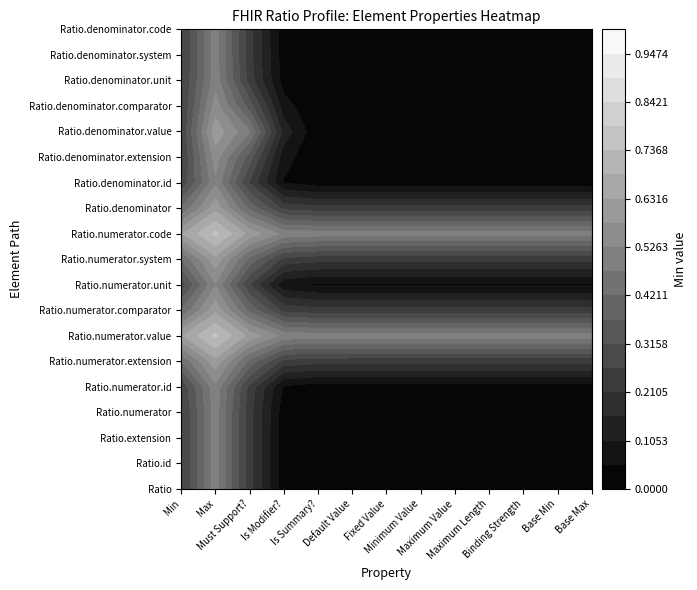

Reading right to left, what are all the values shown in this chart?

Ratio: Base Max=0	Base Min=0	Binding Strength=0	Maximum Length=0	Maximum Value=0	Minimum Value=0	Fixed Value=0	Default Value=0	Is Summary?=0	Is Modifier?=0	Must Support?=0	Max=0	Min=0
Ratio.id: Base Max=0	Base Min=0	Binding Strength=0	Maximum Length=0	Maximum Value=0	Minimum Value=0	Fixed Value=0	Default Value=0	Is Summary?=0	Is Modifier?=0	Must Support?=0	Max=0	Min=0
Ratio.extension: Base Max=0	Base Min=0	Binding Strength=0	Maximum Length=0	Maximum Value=0	Minimum Value=0	Fixed Value=0	Default Value=0	Is Summary?=0	Is Modifier?=0	Must Support?=0	Max=0	Min=0
Ratio.numerator: Base Max=0	Base Min=0	Binding Strength=0	Maximum Length=0	Maximum Value=0	Minimum Value=0	Fixed Value=0	Default Value=0	Is Summary?=0	Is Modifier?=0	Must Support?=0	Max=1	Min=0
Ratio.numerator.id: Base Max=0	Base Min=0	Binding Strength=0	Maximum Length=0	Maximum Value=0	Minimum Value=0	Fixed Value=0	Default Value=0	Is Summary?=0	Is Modifier?=0	Must Support?=0	Max=0	Min=0
Ratio.numerator.extension: Base Max=0	Base Min=0	Binding Strength=0	Maximum Length=0	Maximum Value=0	Minimum Value=0	Fixed Value=0	Default Value=0	Is Summary?=0	Is Modifier?=0	Must Support?=0	Max=0	Min=0
Ratio.numerator.value: Base Max=1	Base Min=1	Binding Strength=1	Maximum Length=1	Maximum Value=1	Minimum Value=1	Fixed Value=1	Default Value=1	Is Summary?=1	Is Modifier?=1	Must Support?=1	Max=1	Min=1
Ratio.numerator.comparator: Base Max=0	Base Min=0	Binding Strength=0	Maximum Length=0	Maximum Value=0	Minimum Value=0	Fixed Value=0	Default Value=0	Is Summary?=0	Is Modifier?=0	Must Support?=0	Max=0	Min=0
Ratio.numerator.unit: Base Max=0	Base Min=0	Binding Strength=0	Maximum Length=0	Maximum Value=0	Minimum Value=0	Fixed Value=0	Default Value=0	Is Summary?=0	Is Modifier?=0	Must Support?=0	Max=0	Min=0
Ratio.numerator.system: Base Max=0	Base Min=0	Binding Strength=0	Maximum Length=0	Maximum Value=0	Minimum Value=0	Fixed Value=0	Default Value=0	Is Summary?=0	Is Modifier?=0	Must Support?=0	Max=0	Min=0
Ratio.numerator.code: Base Max=1	Base Min=1	Binding Strength=1	Maximum Length=1	Maximum Value=1	Minimum Value=1	Fixed Value=1	Default Value=1	Is Summary?=1	Is Modifier?=1	Must Support?=1	Max=1	Min=1
Ratio.denominator: Base Max=0	Base Min=0	Binding Strength=0	Maximum Length=0	Maximum Value=0	Minimum Value=0	Fixed Value=0	Default Value=0	Is Summary?=0	Is Modifier?=0	Must Support?=0	Max=0	Min=0
Ratio.denominator.id: Base Max=0	Base Min=0	Binding Strength=0	Maximum Length=0	Maximum Value=0	Minimum Value=0	Fixed Value=0	Default Value=0	Is Summary?=0	Is Modifier?=0	Must Support?=0	Max=0	Min=0
Ratio.denominator.extension: Base Max=0	Base Min=0	Binding Strength=0	Maximum Length=0	Maximum Value=0	Minimum Value=0	Fixed Value=0	Default Value=0	Is Summary?=0	Is Modifier?=0	Must Support?=0	Max=0	Min=0
Ratio.denominator.value: Base Max=0	Base Min=0	Binding Strength=0	Maximum Length=0	Maximum Value=0	Minimum Value=0	Fixed Value=0	Default Value=0	Is Summary?=0	Is Modifier?=0	Must Support?=1	Max=0	Min=0
Ratio.denominator.comparator: Base Max=0	Base Min=0	Binding Strength=0	Maximum Length=0	Maximum Value=0	Minimum Value=0	Fixed Value=0	Default Value=0	Is Summary?=0	Is Modifier?=0	Must Support?=0	Max=0	Min=0
Ratio.denominator.unit: Base Max=0	Base Min=0	Binding Strength=0	Maximum Length=0	Maximum Value=0	Minimum Value=0	Fixed Value=0	Default Value=0	Is Summary?=0	Is Modifier?=0	Must Support?=0	Max=0	Min=0
Ratio.denominator.system: Base Max=0	Base Min=0	Binding Strength=0	Maximum Length=0	Maximum Value=0	Minimum Value=0	Fixed Value=0	Default Value=0	Is Summary?=0	Is Modifier?=0	Must Support?=0	Max=0	Min=0
Ratio.denominator.code: Base Max=0	Base Min=0	Binding Strength=0	Maximum Length=0	Maximum Value=0	Minimum Value=0	Fixed Value=0	Default Value=0	Is Summary?=0	Is Modifier?=0	Must Support?=0	Max=0	Min=0